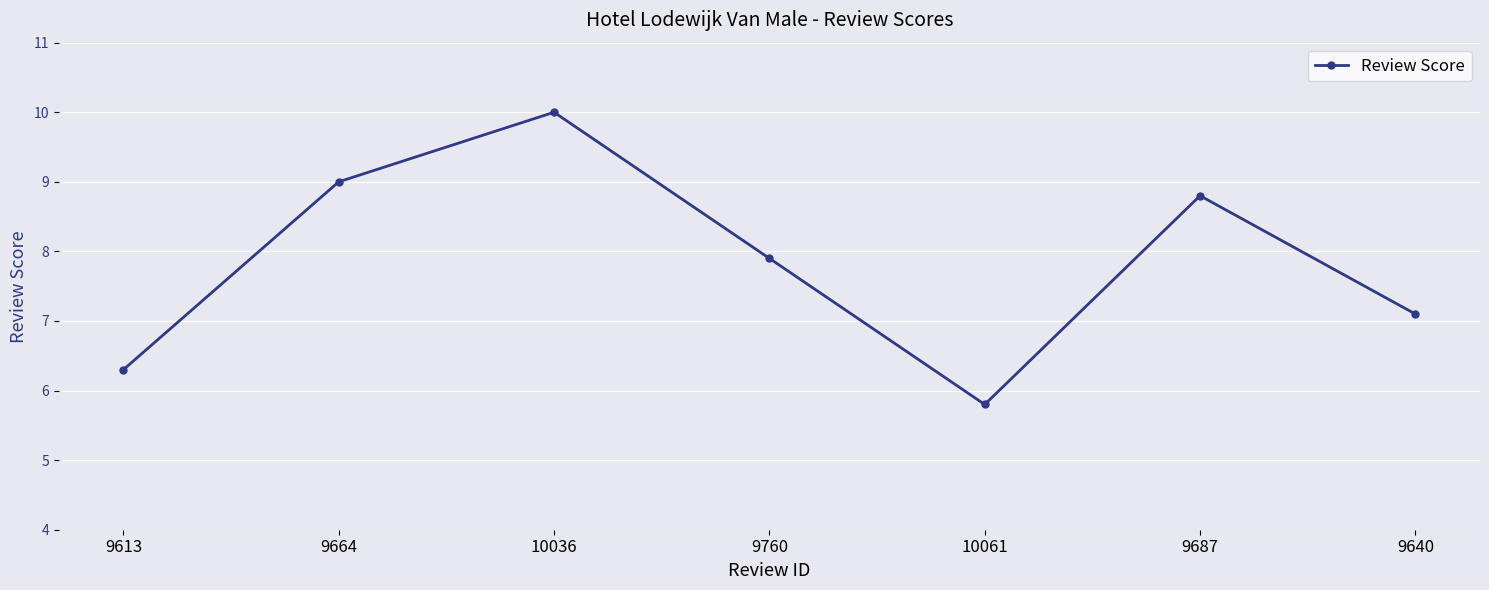

Reading right to left, what are all the values shown in this chart?

7.1	8.8	5.8	7.9	10.0	9.0	6.3